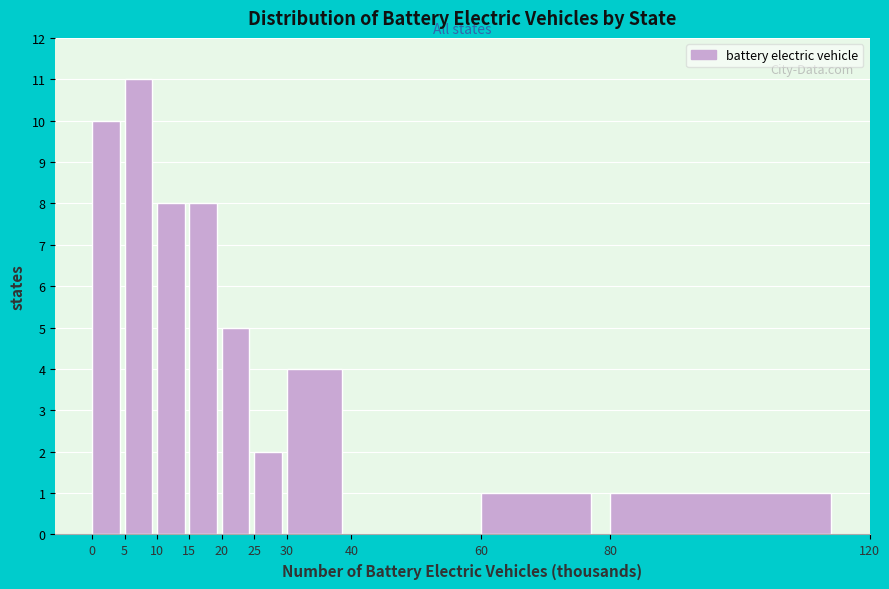

Reading left to right, list every bar in this chart as the range it spans on the x-axis followed by its height. The values are not printed on the chart, so give them approximately, as read against the axis.

0 to 5: 10
5 to 10: 11
10 to 15: 8
15 to 20: 8
20 to 25: 5
25 to 30: 2
30 to 40: 4
40 to 60: 0
60 to 80: 1
80 to 120: 1